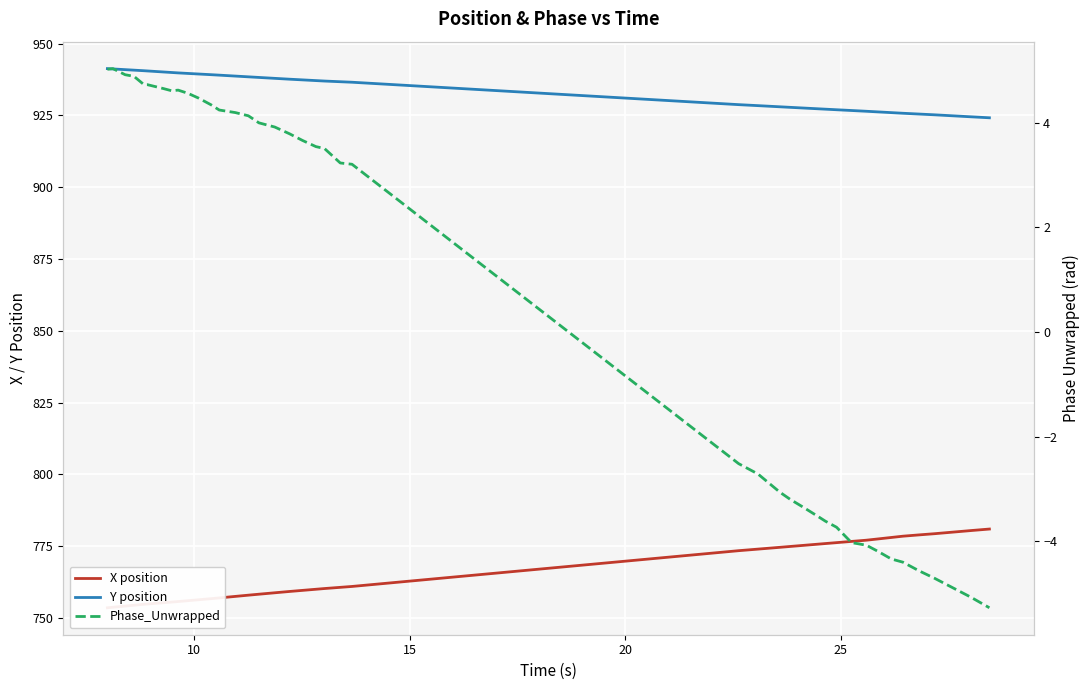

Is the value of Y position at 30 greater than the value of Phase_Unwrapped at 33?

Yes